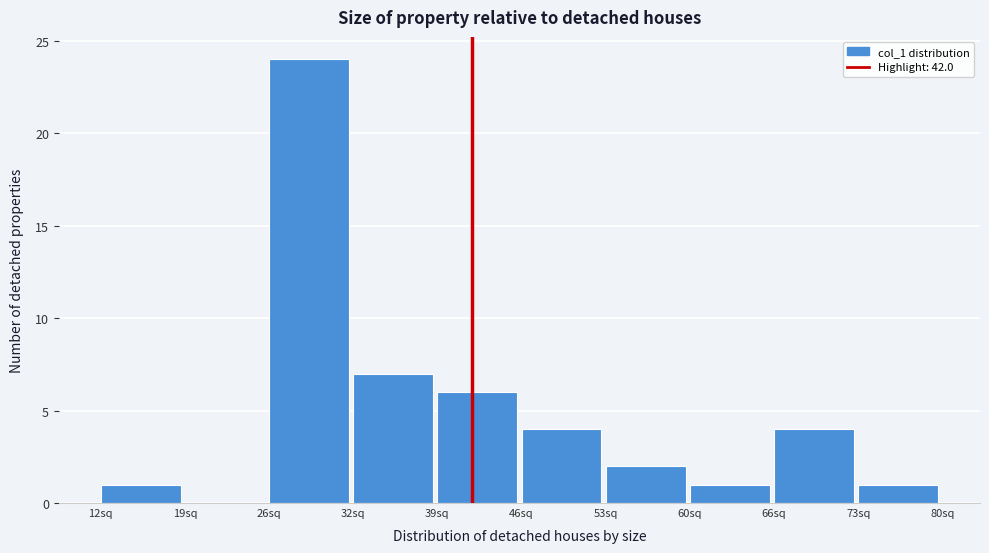

Reading left to right, transcribe this chart: for each bar, give the range it covers on the x-axis and its height. Neither the bar edges nor the heights are printed on the chart, so give them approximately, as read against the axes.

12.0 to 18.8: 1
18.8 to 25.6: 0
25.6 to 32.4: 24
32.4 to 39.2: 7
39.2 to 46.0: 6
46.0 to 52.8: 4
52.8 to 59.6: 2
59.6 to 66.4: 1
66.4 to 73.2: 4
73.2 to 80.0: 1